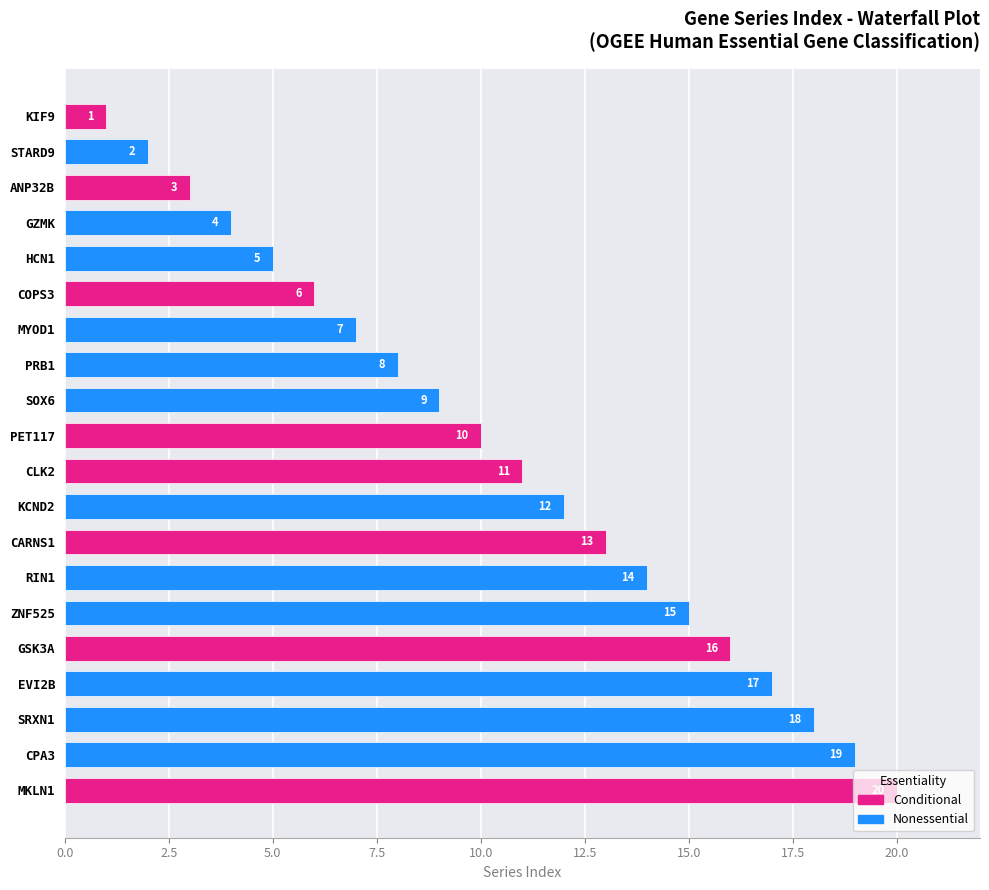

The chart shows a value of 7 at ZNF525. True or false?

False